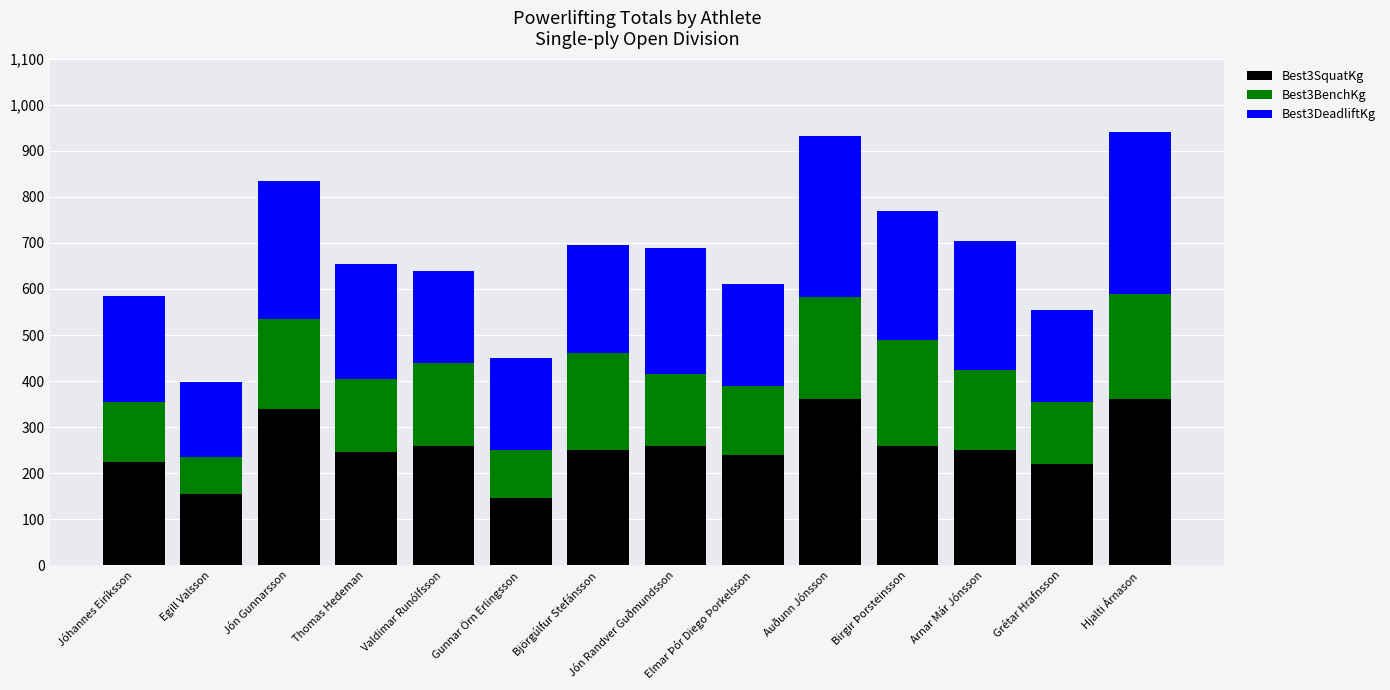

What is the total value across all series at Arnar Már Jónsson?

705.0